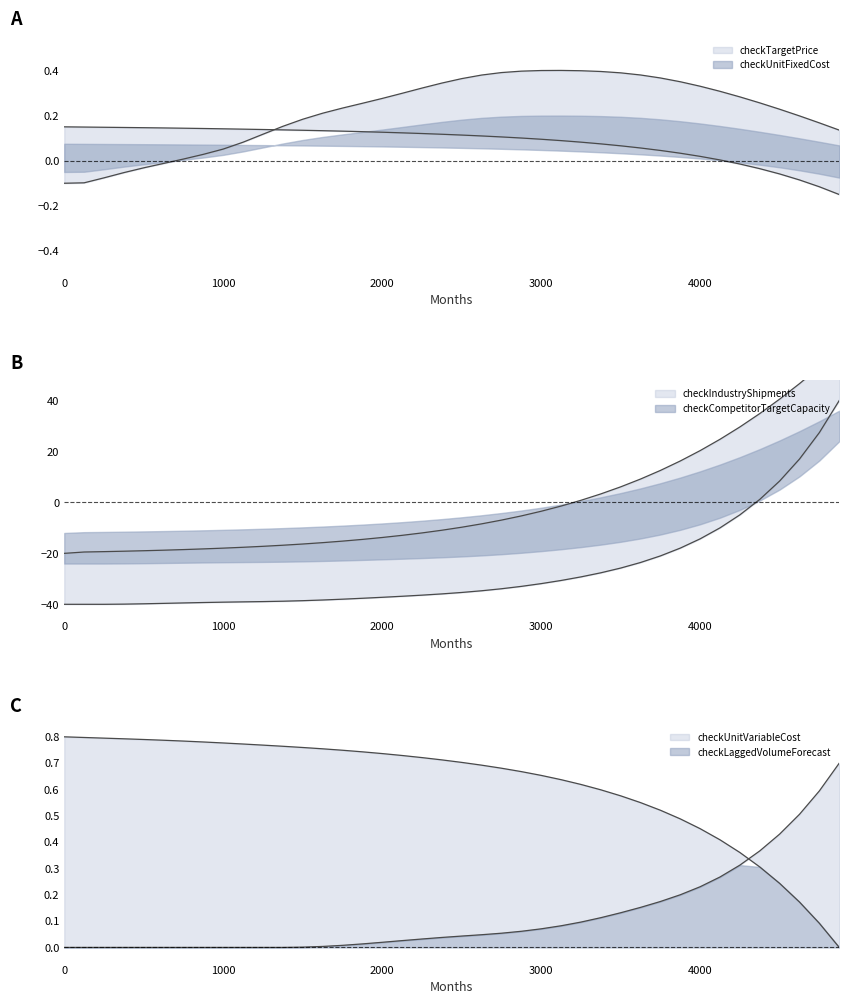

What are all the series names shown in the legend?

checkTargetPrice, checkUnitFixedCost, checkUnitVariableCost, checkIndustryShipments, checkCompetitorTargetCapacity, checkLaggedVolumeForecast